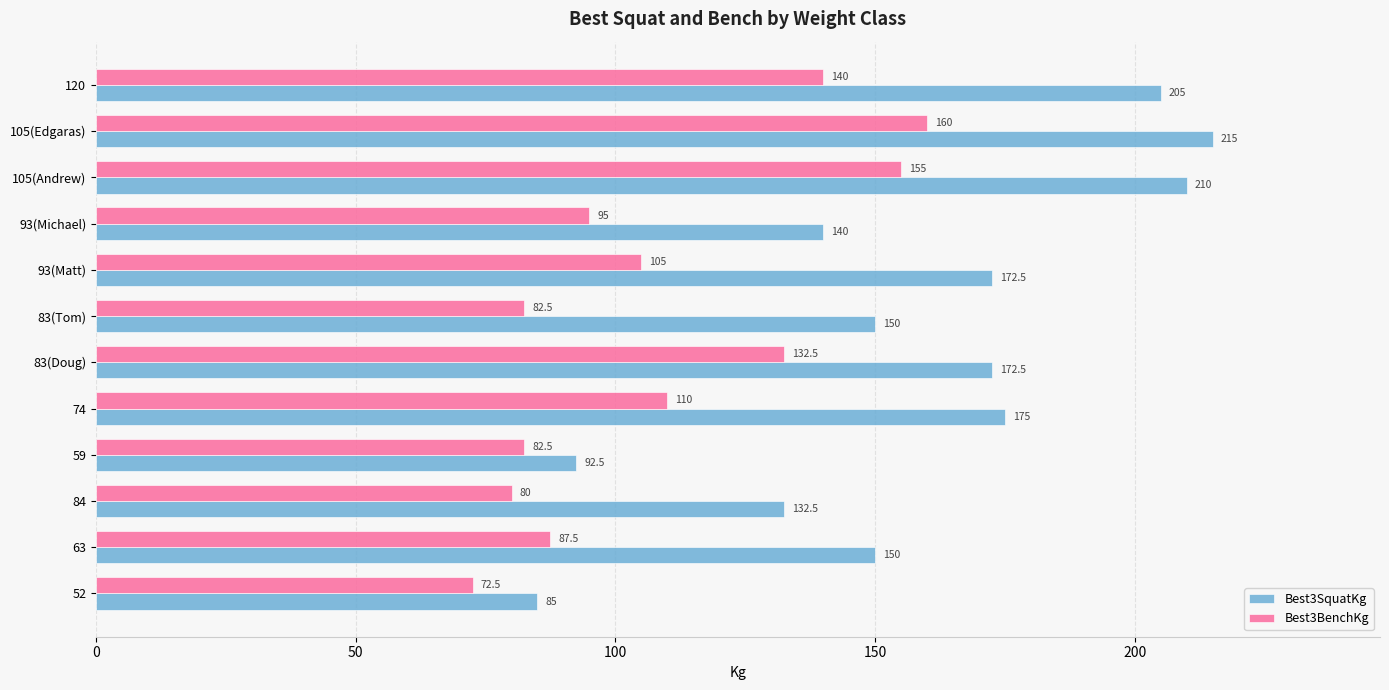

List the series in order of their overall mean, lowest first.

Best3BenchKg, Best3SquatKg